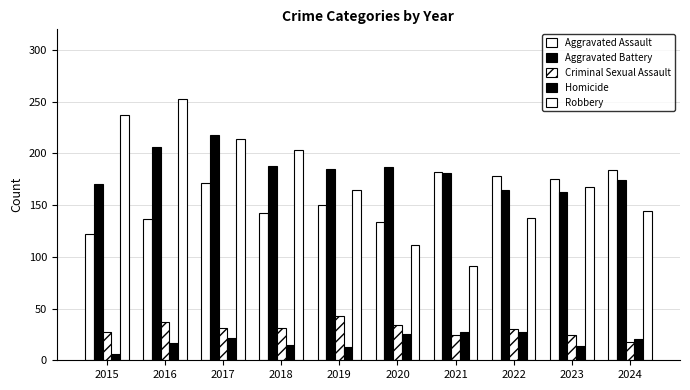

Reading left to right, extract all data points from this chart.

Aggravated Assault: 122	137	171	142	150	134	182	178	175	184
Aggravated Battery: 170	206	218	188	185	187	181	165	163	174
Criminal Sexual Assault: 27	37	31	31	43	34	24	30	24	18
Homicide: 6	17	22	15	13	25	27	27	14	21
Robbery: 237	253	214	203	165	111	91	138	168	144